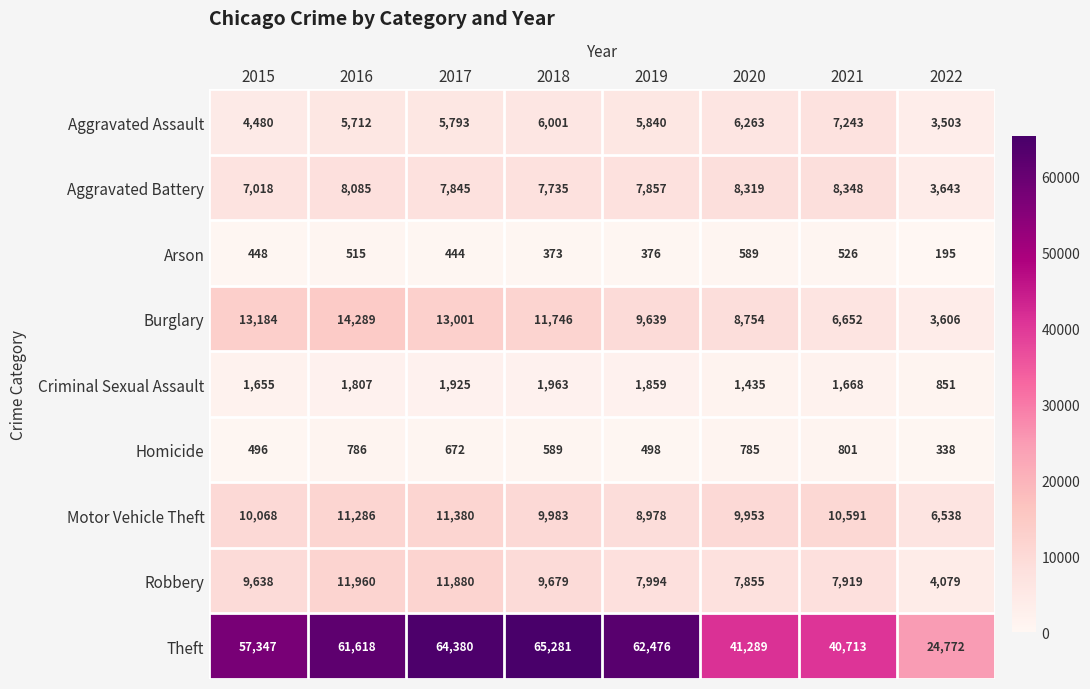

What is the average value of the Aggravated Battery series?

7356